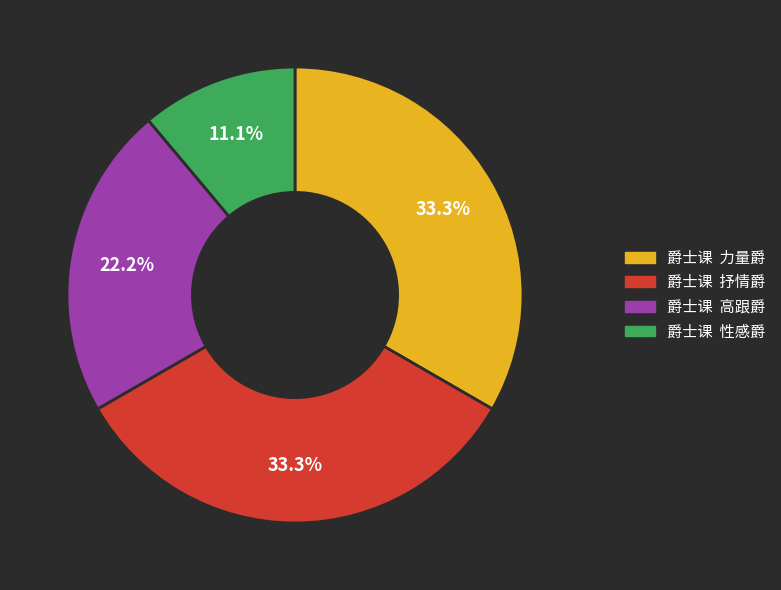

Is 爵士课 性感爵 the majority of the pie?

No